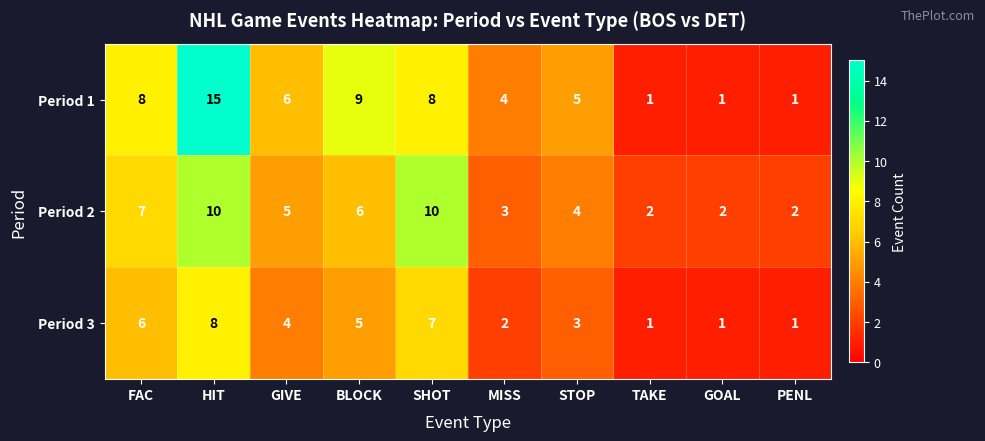

Rank the series by their maximum value, from lowest to highest.

Period 3, Period 2, Period 1